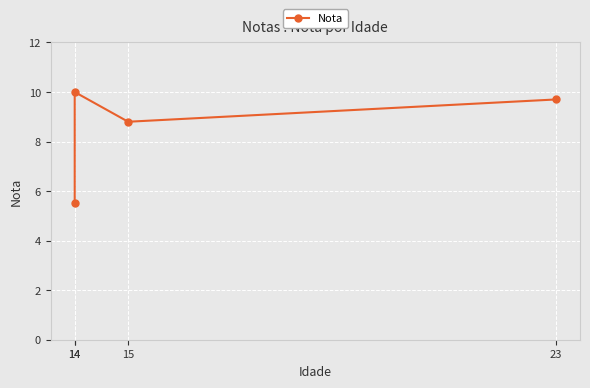

What is the difference between the values at 14 and 15?

1.2